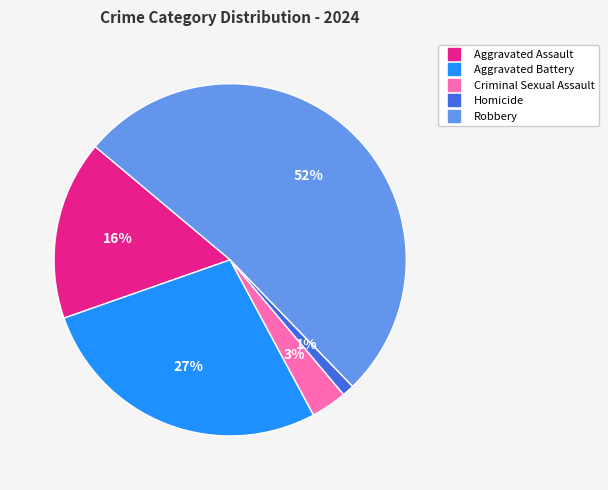

How many slices are in this pie chart?

5